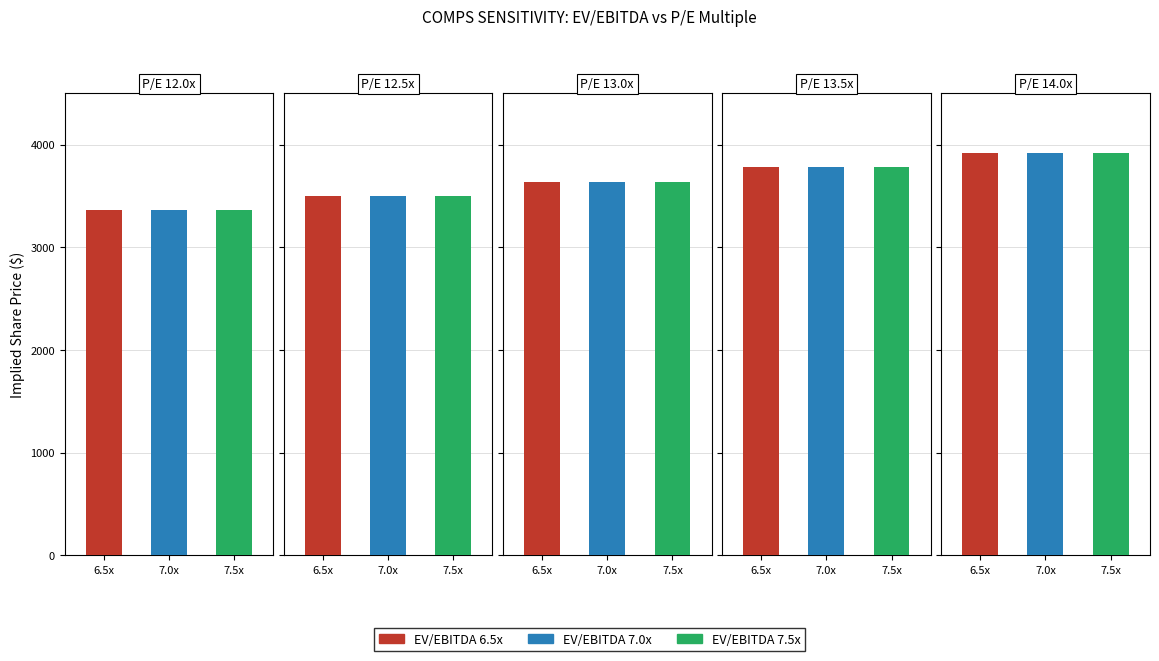

What is the sum of the EV/EBITDA 7.5x values at 14.0x and 12.5x?

7420